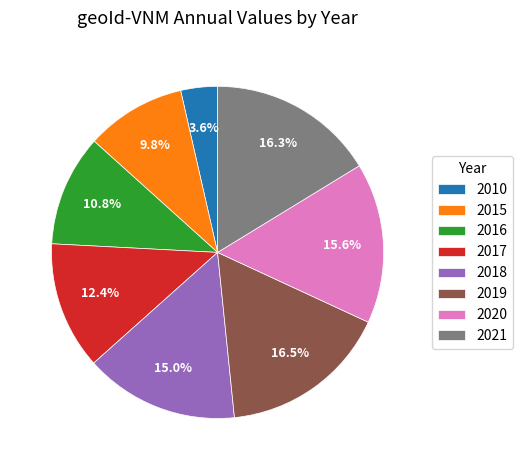

What is the ratio of the value at 2016 to the value at 2010?

3.0